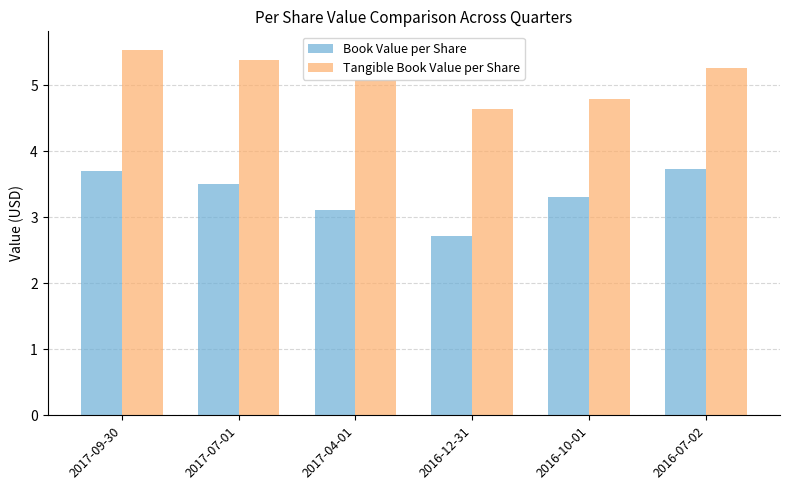

List the series in order of their overall mean, highest first.

Tangible Book Value per Share, Book Value per Share